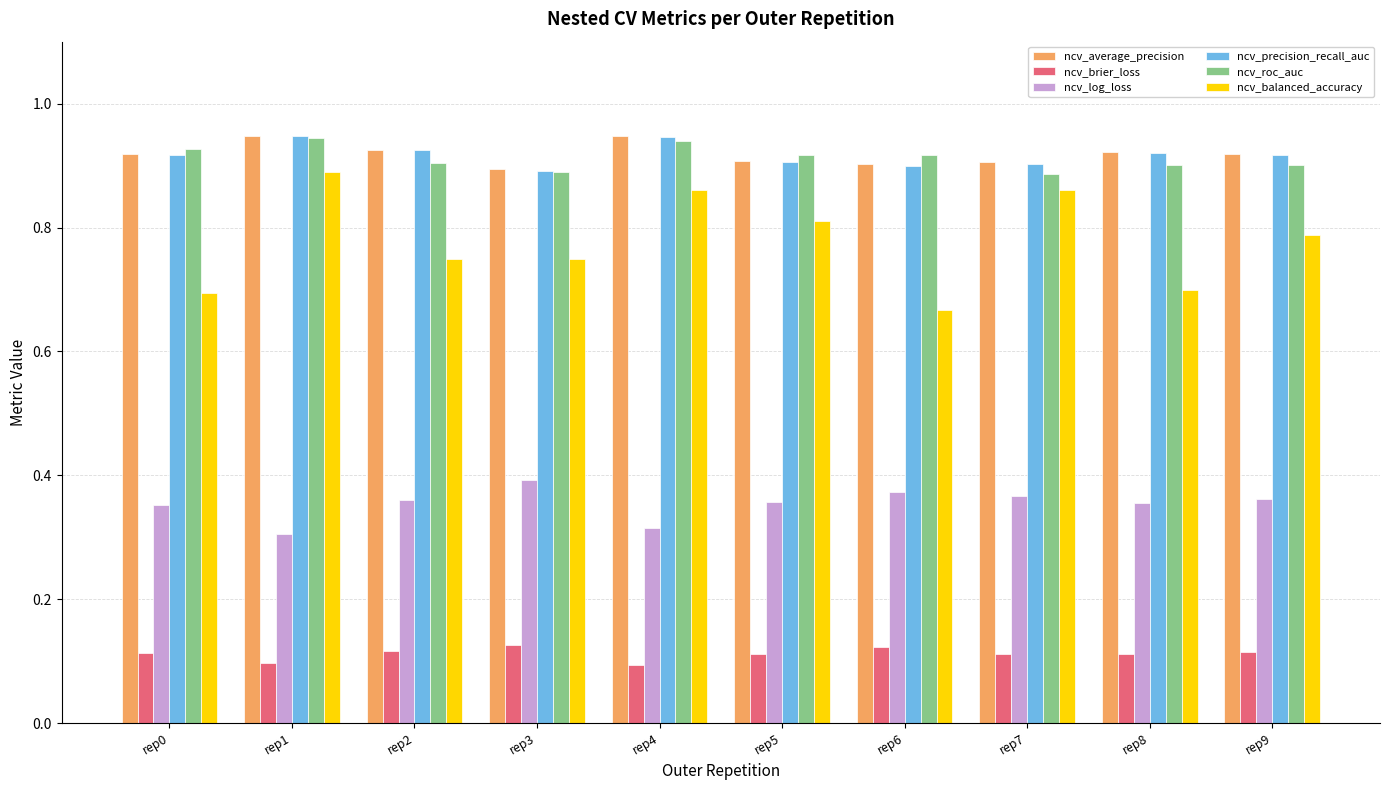

How many bars are there in total?

60